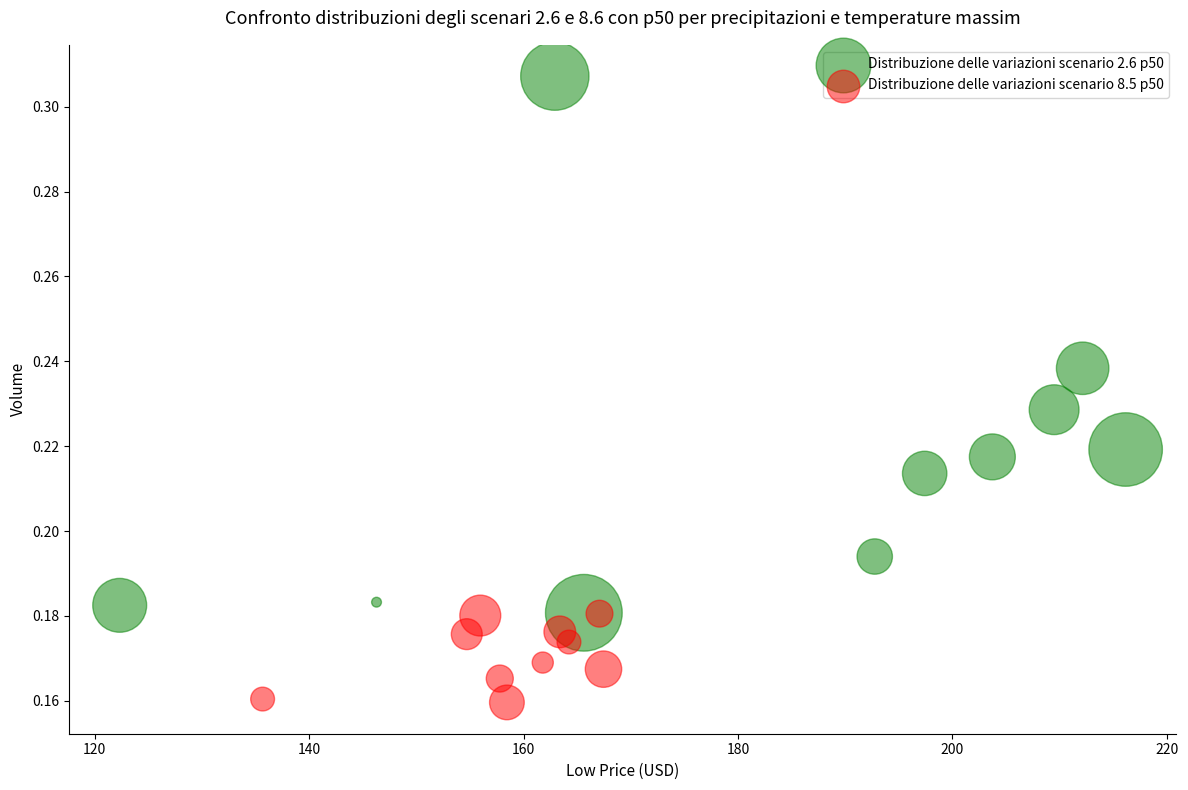

Which series contains the lowest Y value?

Distribuzione delle variazioni scenario 8.5 p50